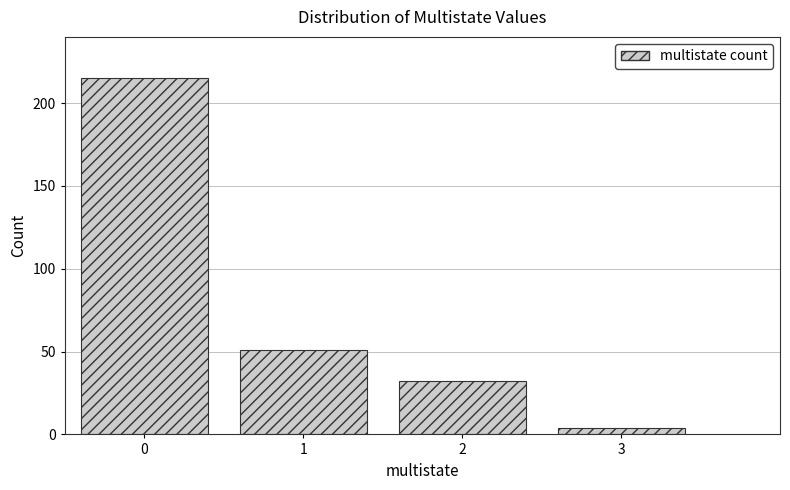

Reading left to right, transcribe all the data shown in this chart.

215	51	32	4